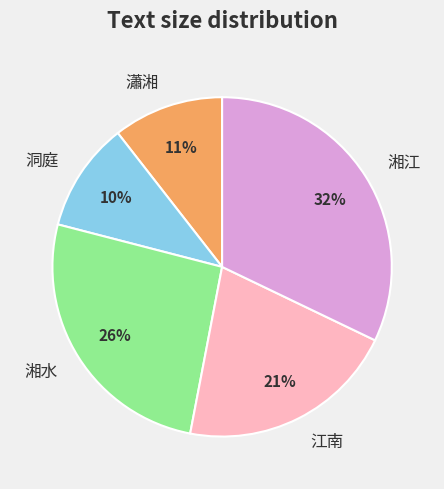

To the nearest percent, what portion does 洞庭 represent?

10%